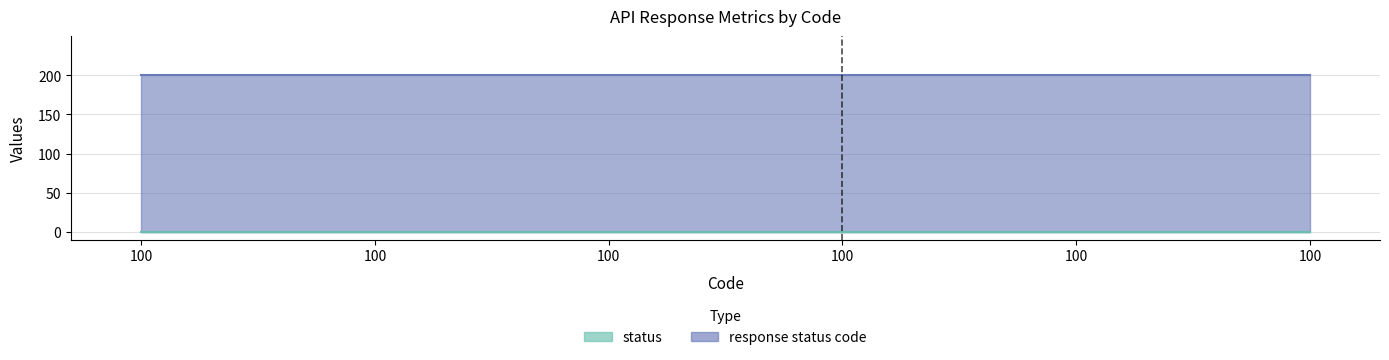

Which series changed the most between 100 and 100?

response status code